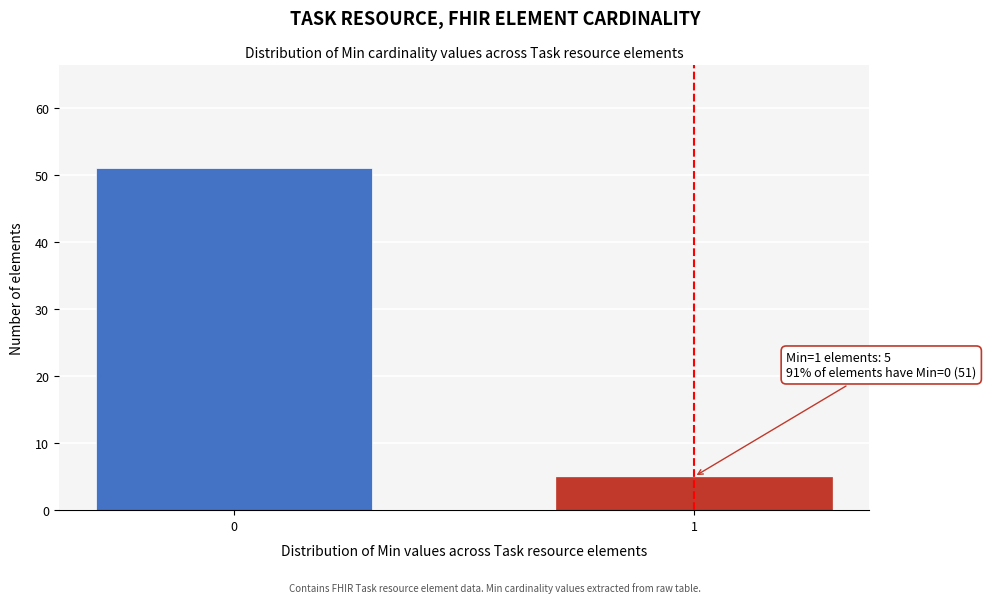

Reading right to left, transcribe all the data shown in this chart.

1=5	0=51